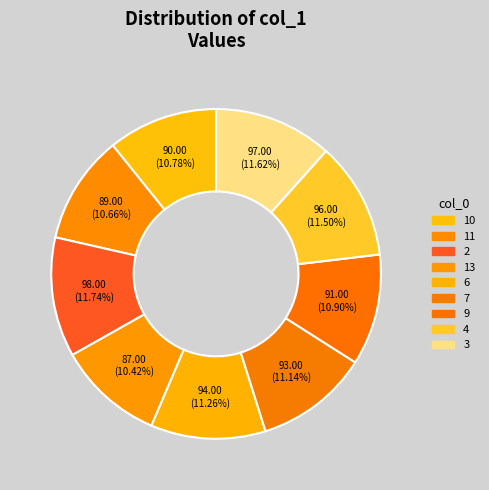

To the nearest percent, what is the combined percentage of 10 and 2?

23%